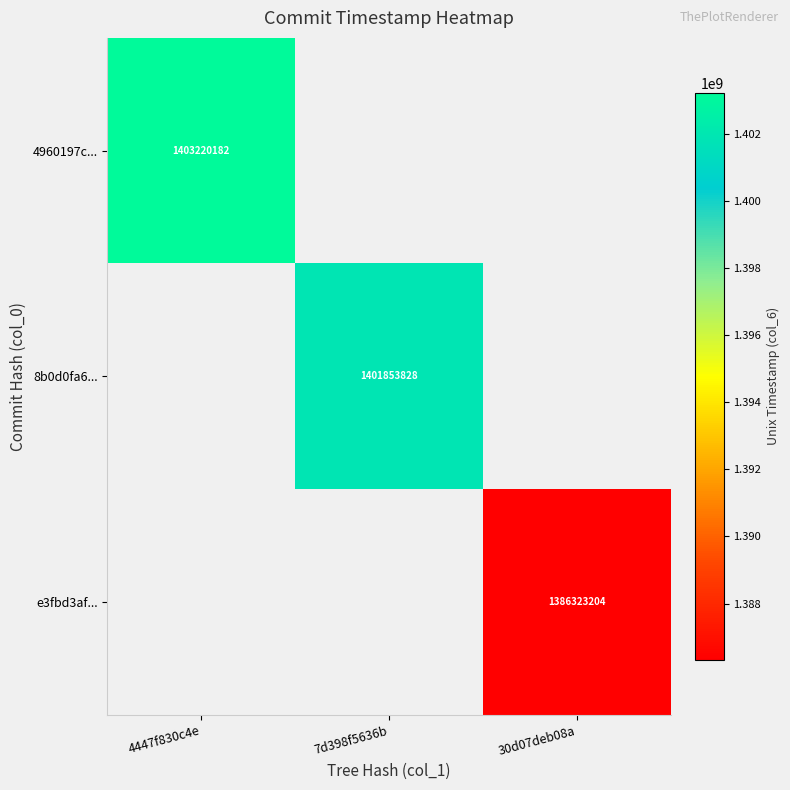

The value of e3fbd3af... at 30d07deb08a is 415896826. True or false?

False